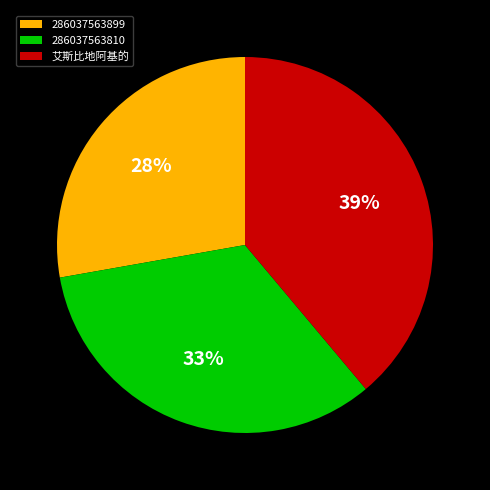

Does 艾斯比地阿基的 represent more than half of the total?

No